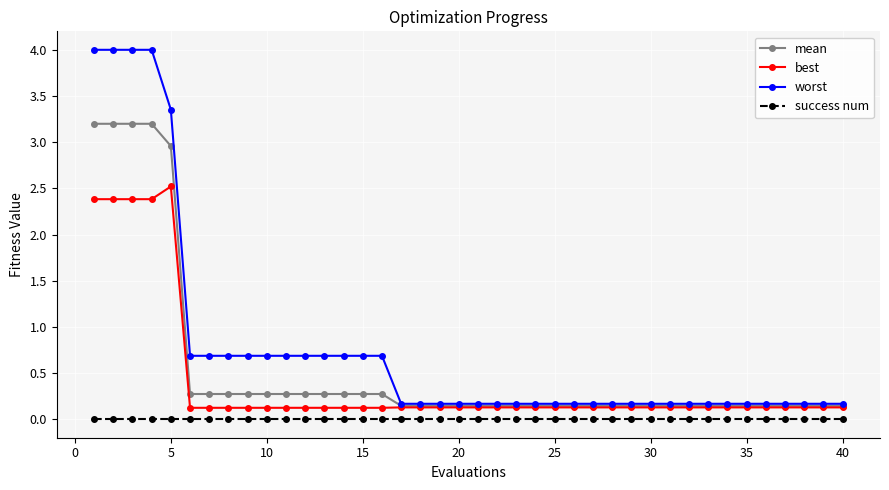

At how many categories does at least one series exceed 1?

5